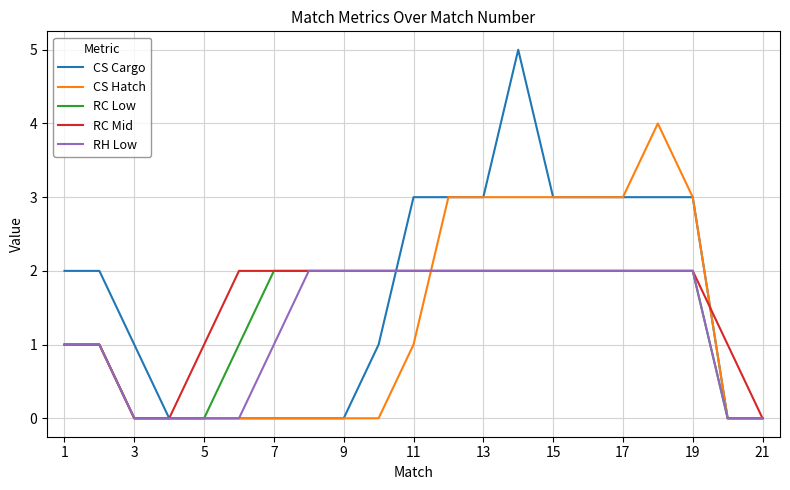

True or false: RH Low and RC Mid cross at least once.

False